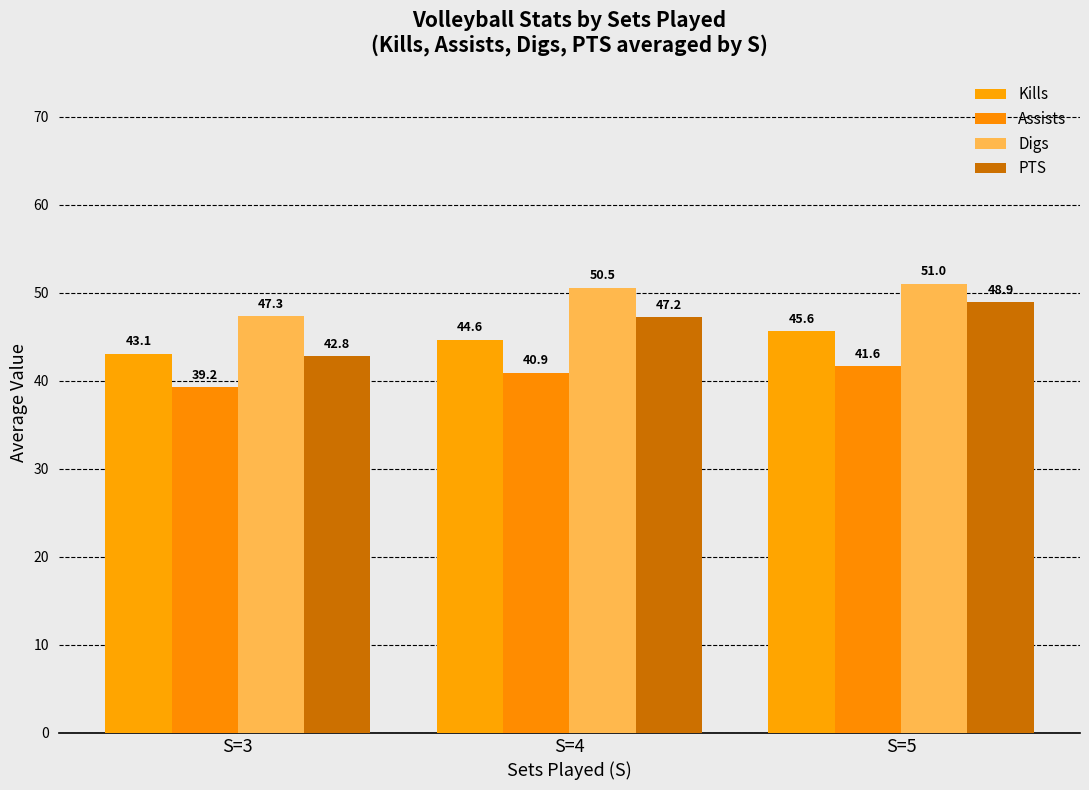

What is the smallest value displayed?

39.2